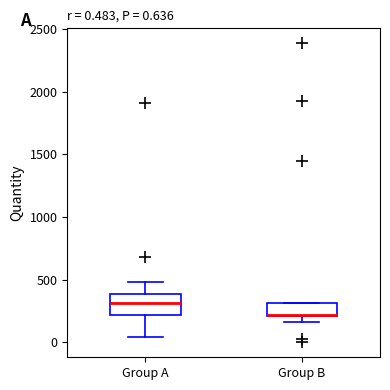

Comparing the boxes themselves (not the whiskers), which one is the tallest?

Group A